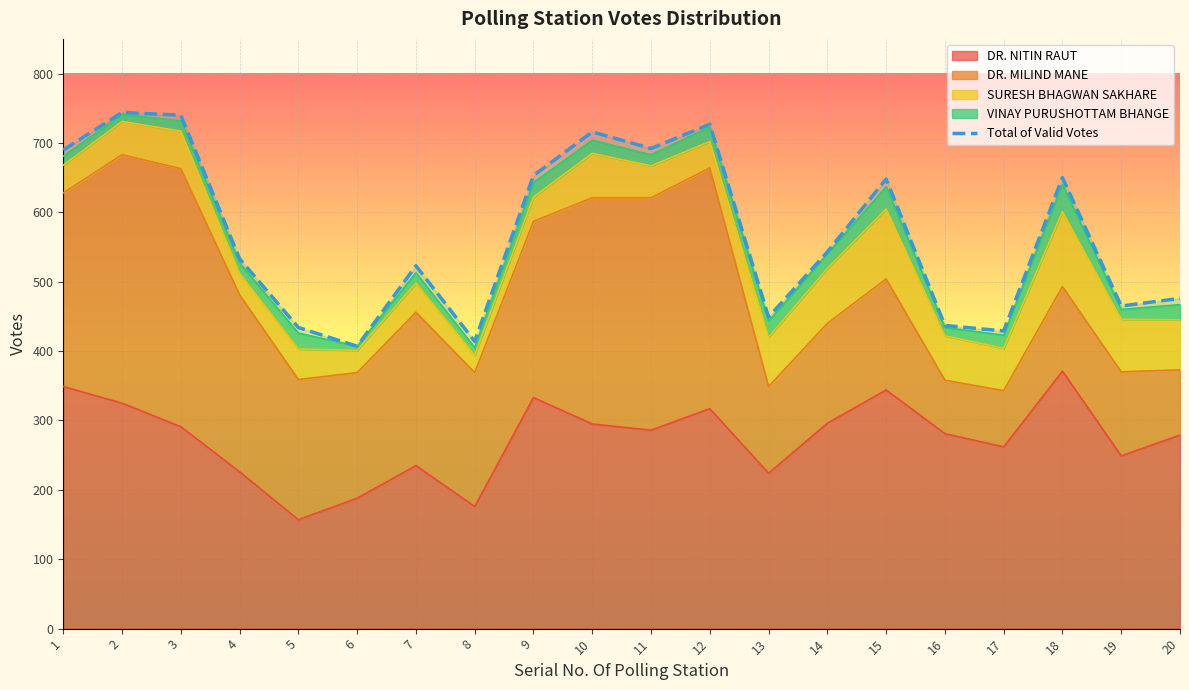

Reading left to right, what are all the values shown in this chart?

1=690	2=744	3=740	4=533	5=434	6=407	7=523	8=414	9=653	10=716	11=692	12=727	13=449	14=543	15=648	16=437	17=429	18=650	19=465	20=476